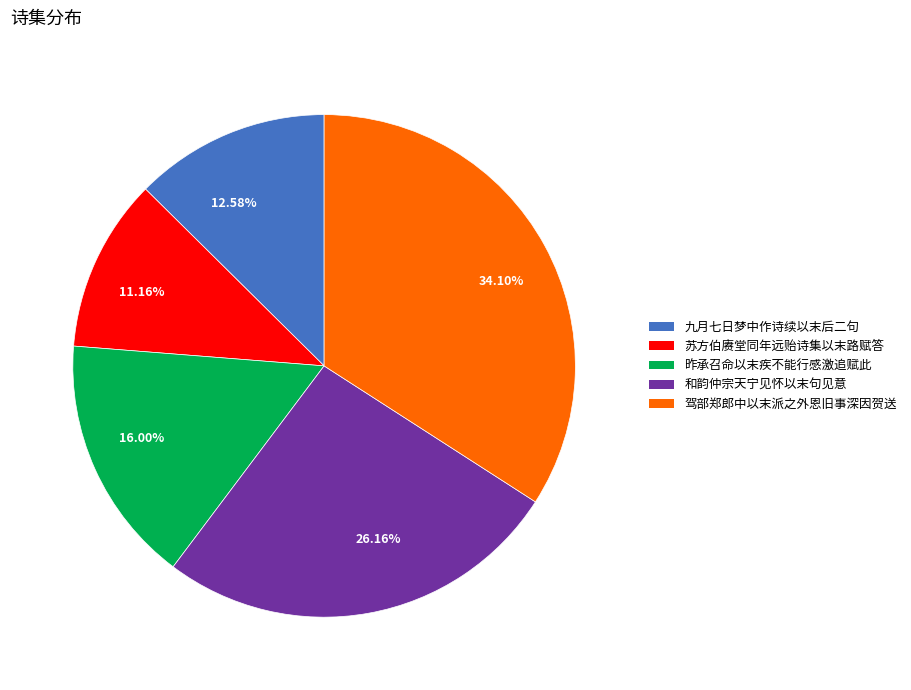

To the nearest percent, what percentage of the pie is 昨承召命以末疾不能行感激追赋此?

16%